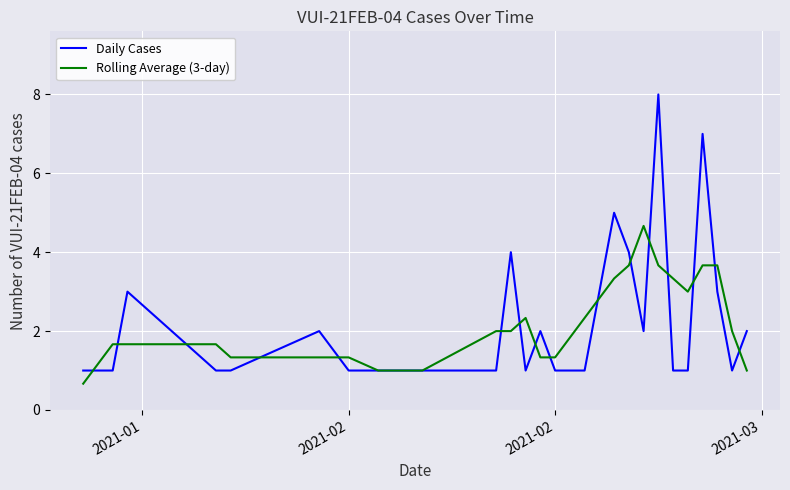

Rank the series by their maximum value, from lowest to highest.

Rolling Average (3-day), Daily Cases